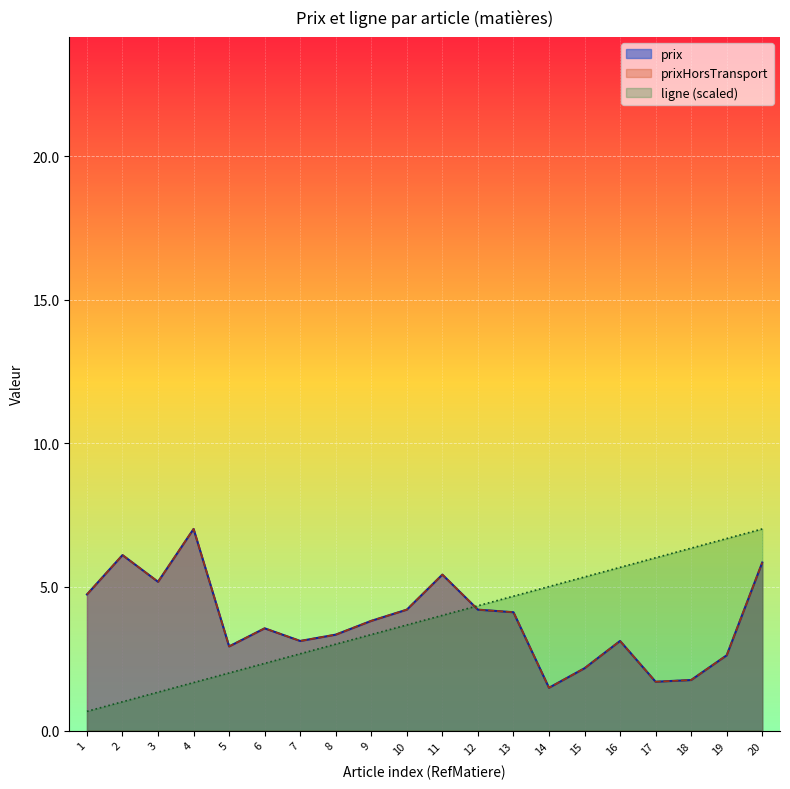

What is the approximate value of ligne at 15?

5.3